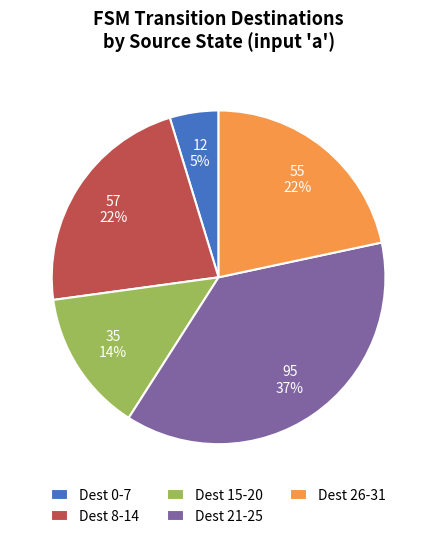

To the nearest percent, what is the average slice percentage?

20%